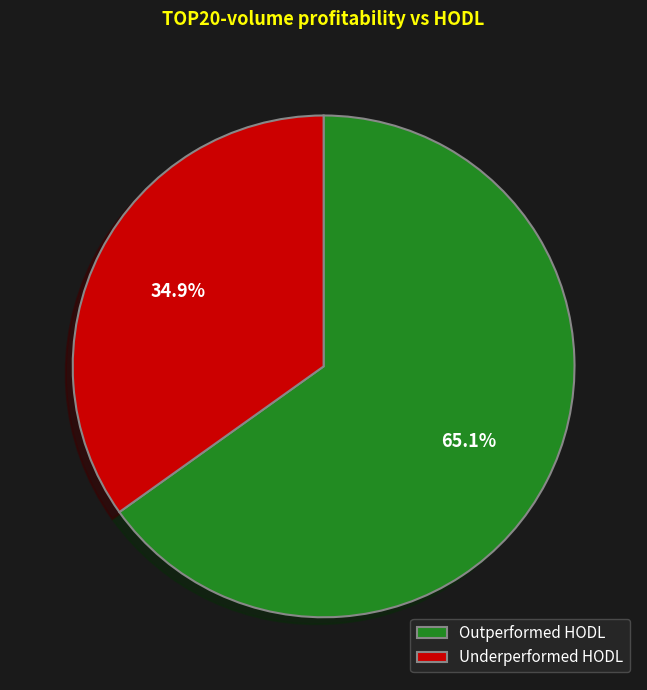

Is there any slice that represents more than half of the pie?

Yes